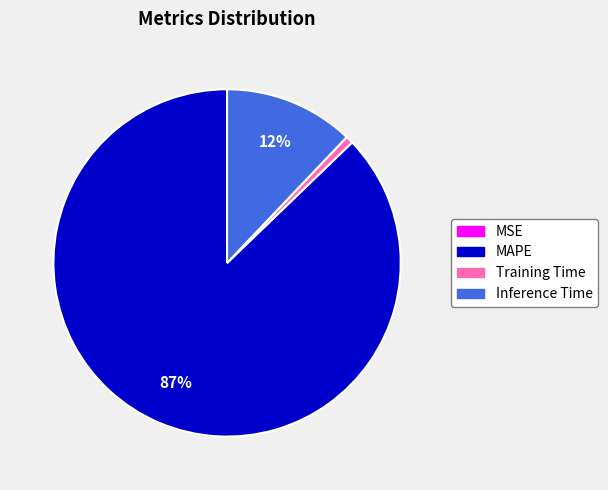

To the nearest percent, what is the difference between the MAPE and Inference Time slice percentages?

75%